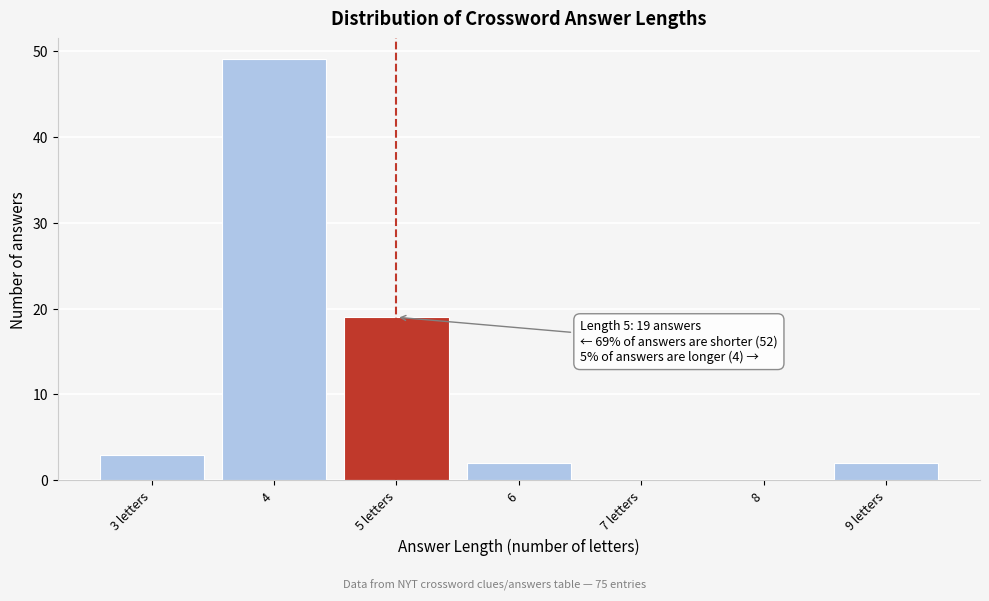

Reading left to right, list all the values displayed in this chart.

3 letters=3	4=49	5 letters=19	6=2	7 letters=0	8=0	9 letters=2